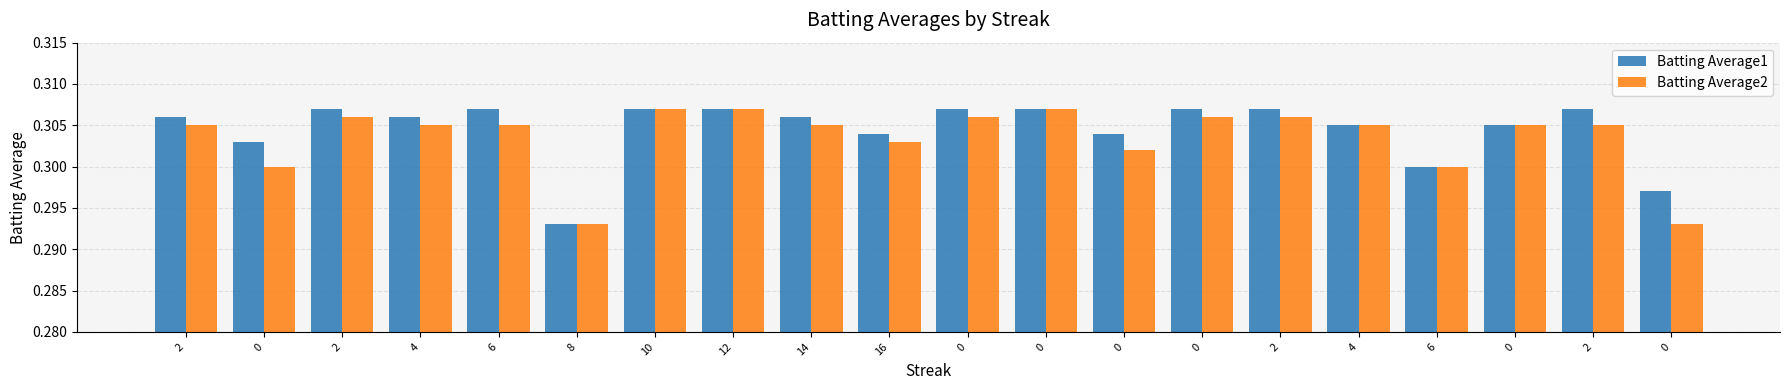

What are all the series names shown in the legend?

Batting Average1, Batting Average2